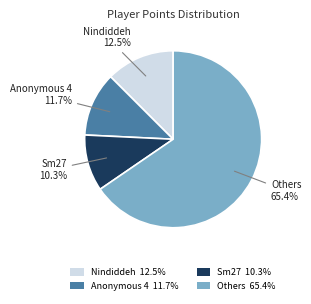

How many segments does this pie chart have?

4